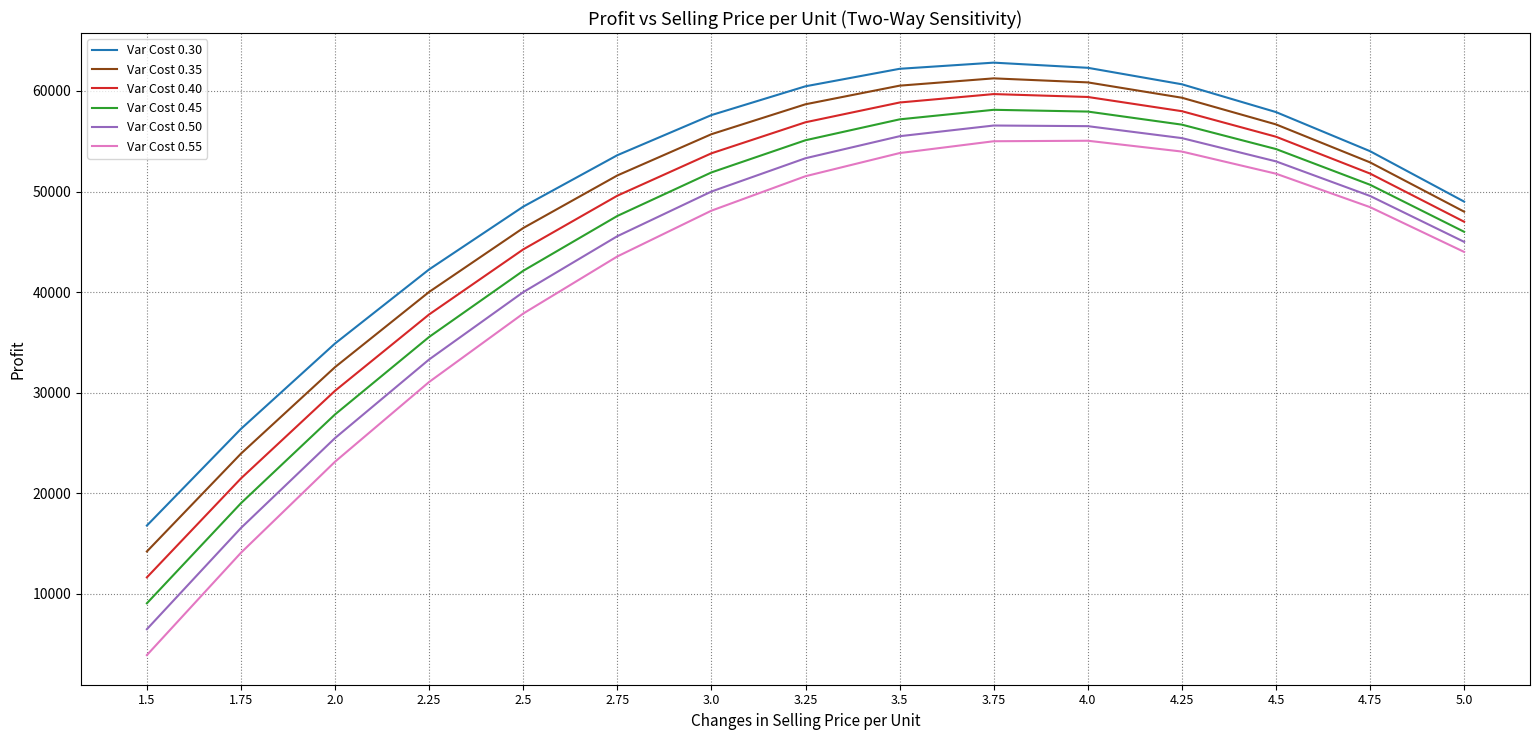

What are all the series names shown in the legend?

Var Cost 0.30, Var Cost 0.35, Var Cost 0.40, Var Cost 0.45, Var Cost 0.50, Var Cost 0.55